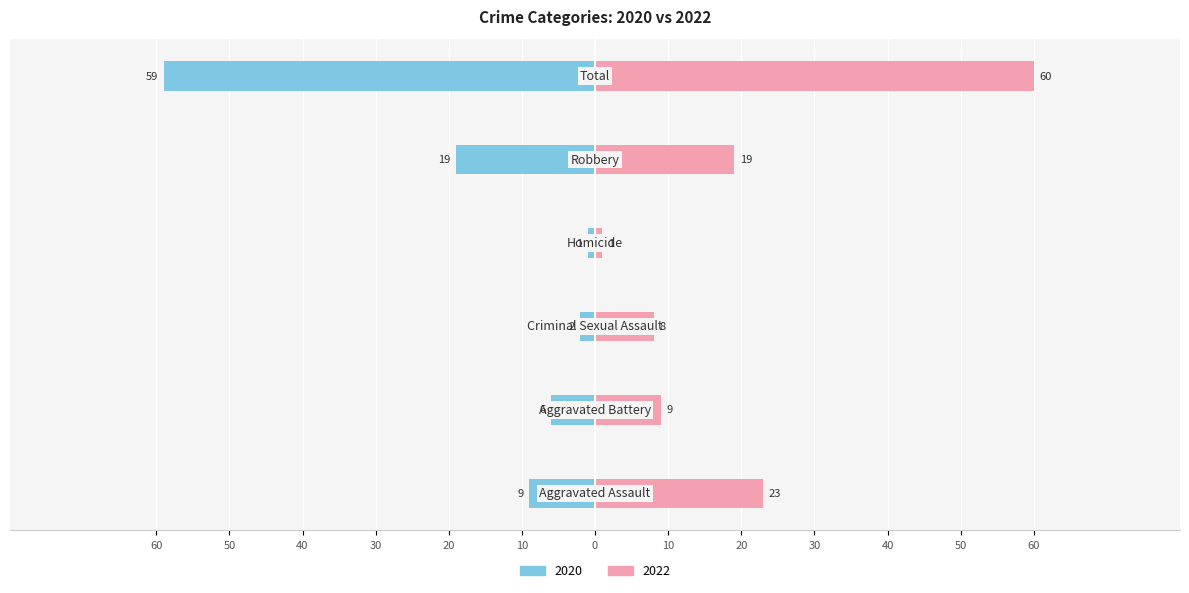

At which label is Left (2020) closest to -30?

Robbery